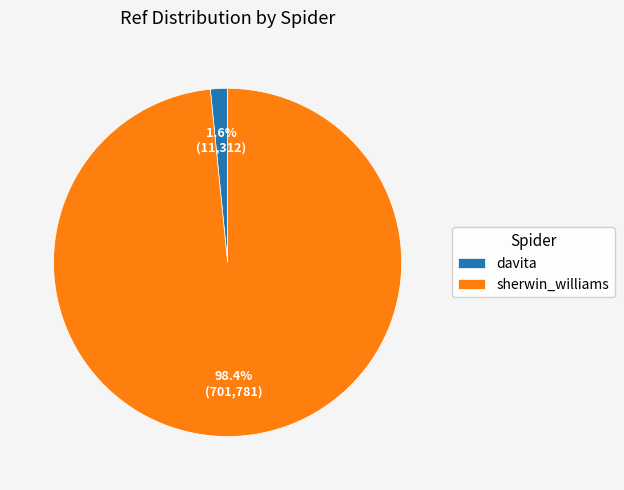

To the nearest percent, what percentage of the pie is sherwin_williams?

98%